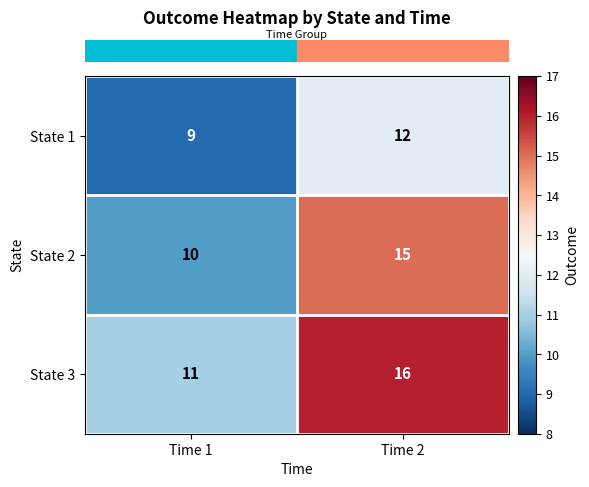

Reading left to right, what are all the values shown in this chart?

State 1: 9	12
State 2: 10	15
State 3: 11	16